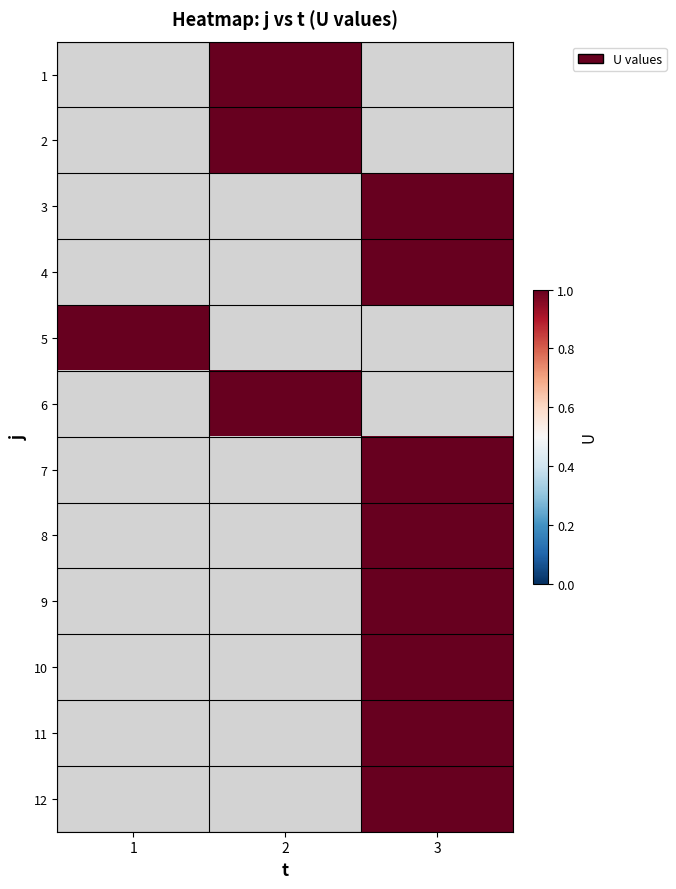

Is the value of 2 at 2 greater than the value of 8 at 3?

No